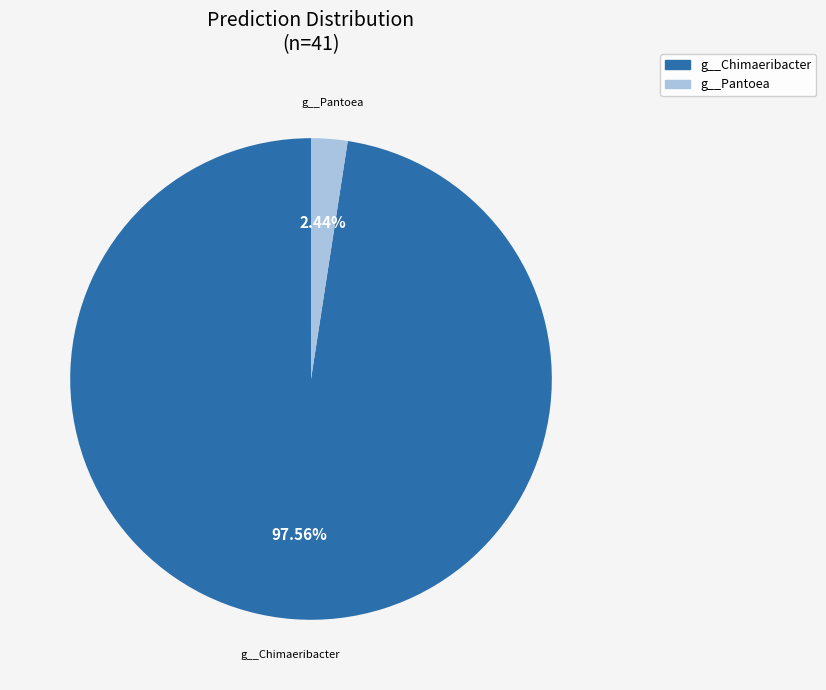

Does any single category account for the majority?

Yes